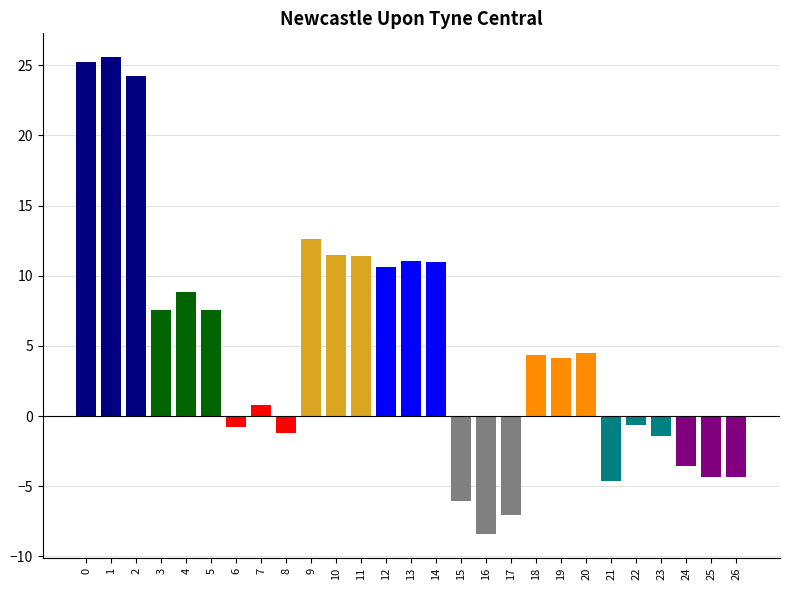

List the labels in order of value, smallest first.

16, 17, 15, 21, 26, 25, 24, 23, 8, 6, 22, 7, 19, 18, 20, 5, 3, 4, 12, 14, 13, 11, 10, 9, 2, 0, 1